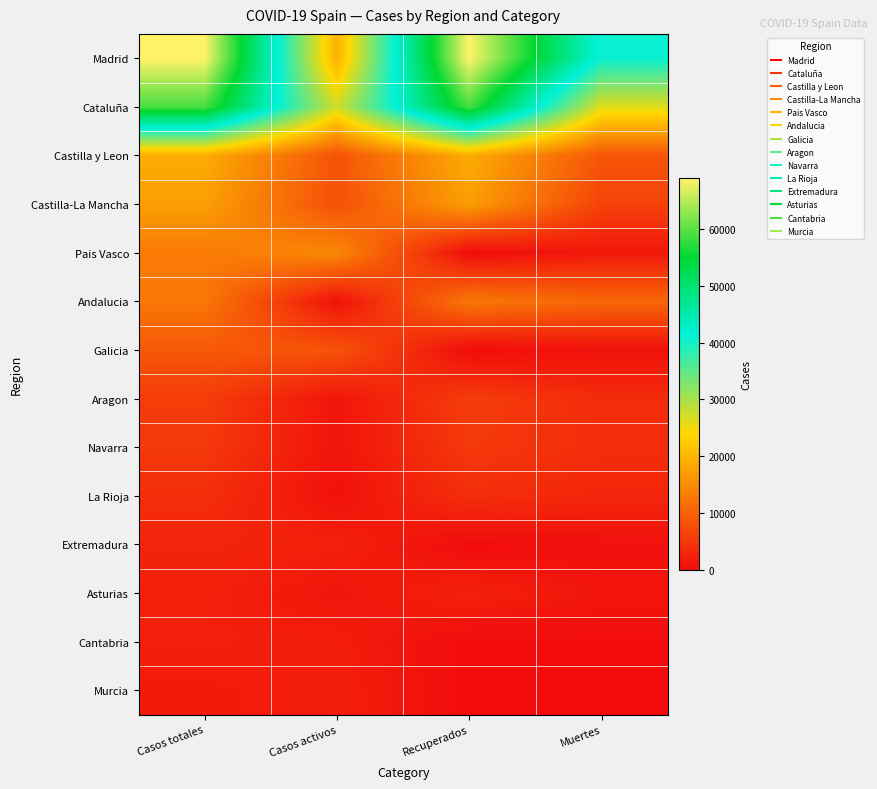

At which category does the chart reach its minimum across all series?

Recuperados